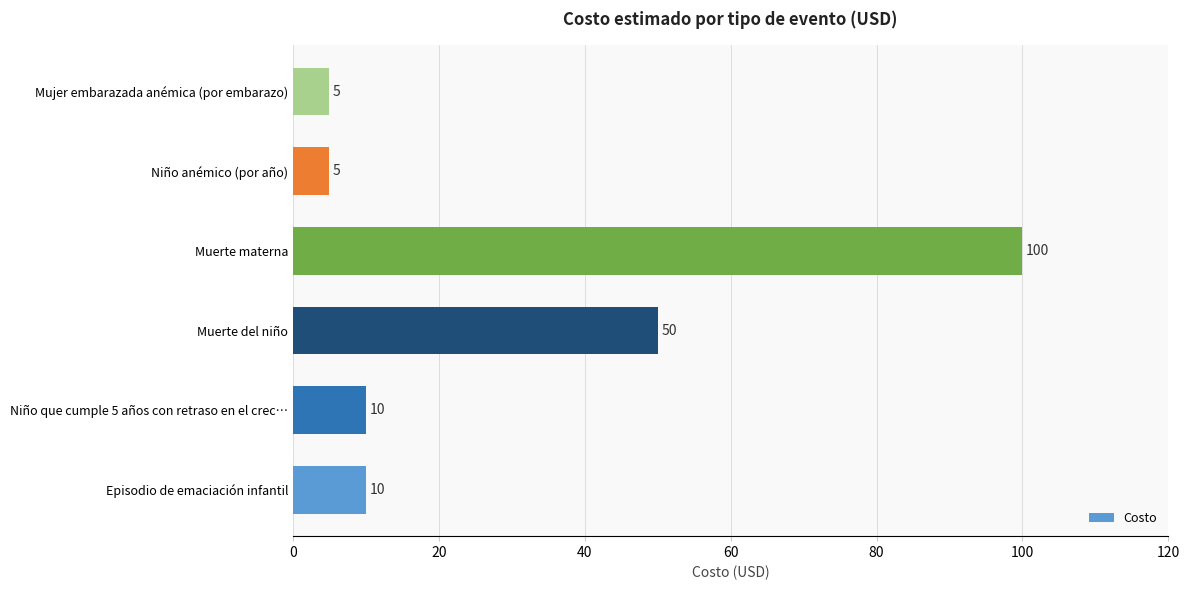

True or false: the data shows 10 at Niño que cumple 5 años con retraso en el crec….

True